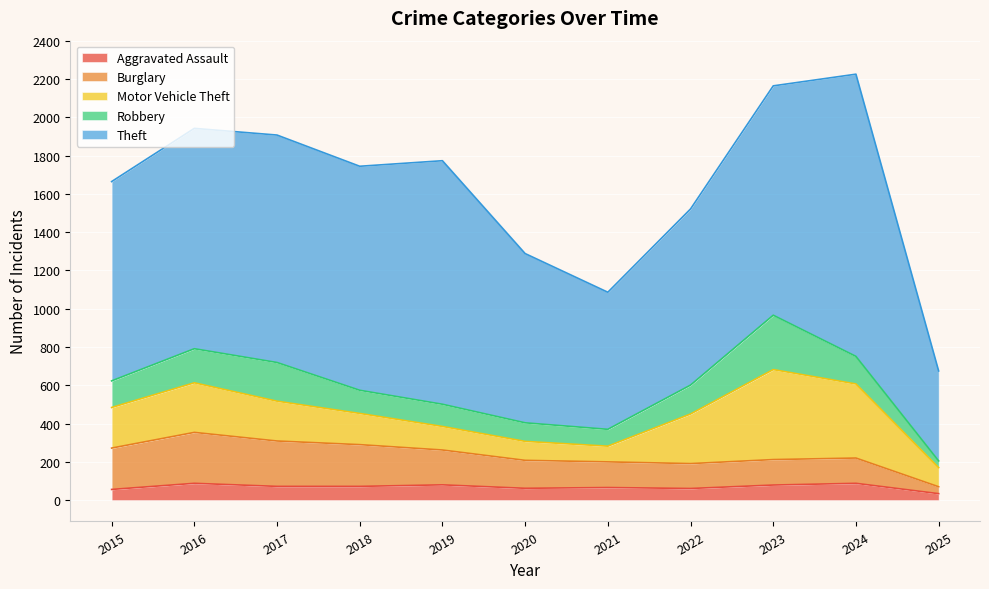

True or false: Burglary has a value of 140 at 2016.

False